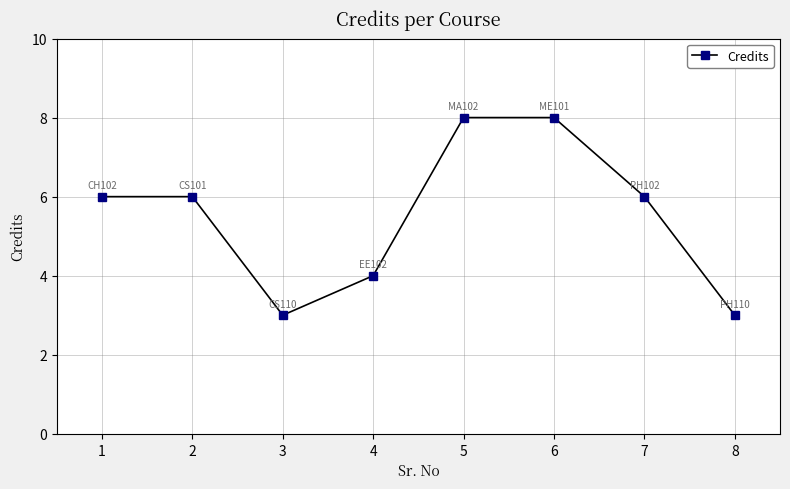

What is the value of the 7th point from the left?

6